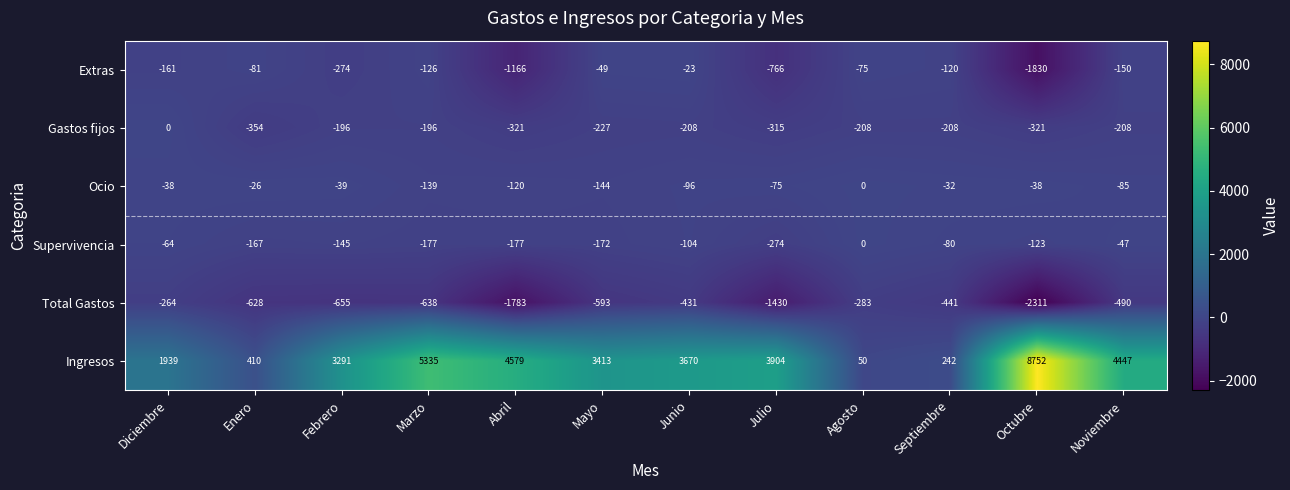

Where is Ingresos nearest to the value 4401?

Noviembre